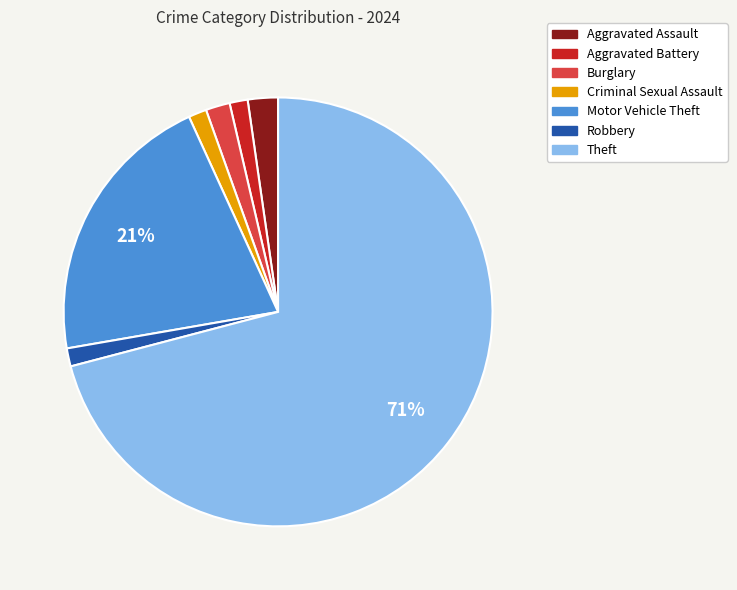

What is the largest slice in the pie chart?

Theft